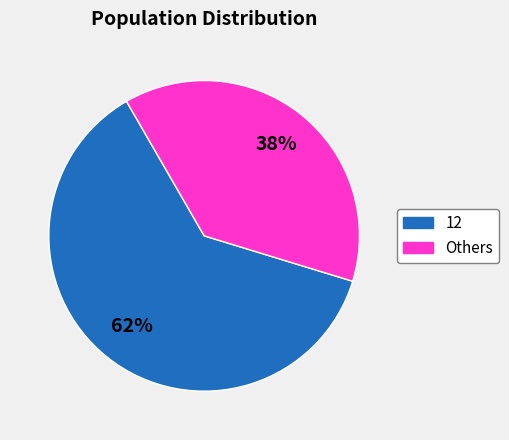

Combined, do Others and 12 account for over 50%?

Yes